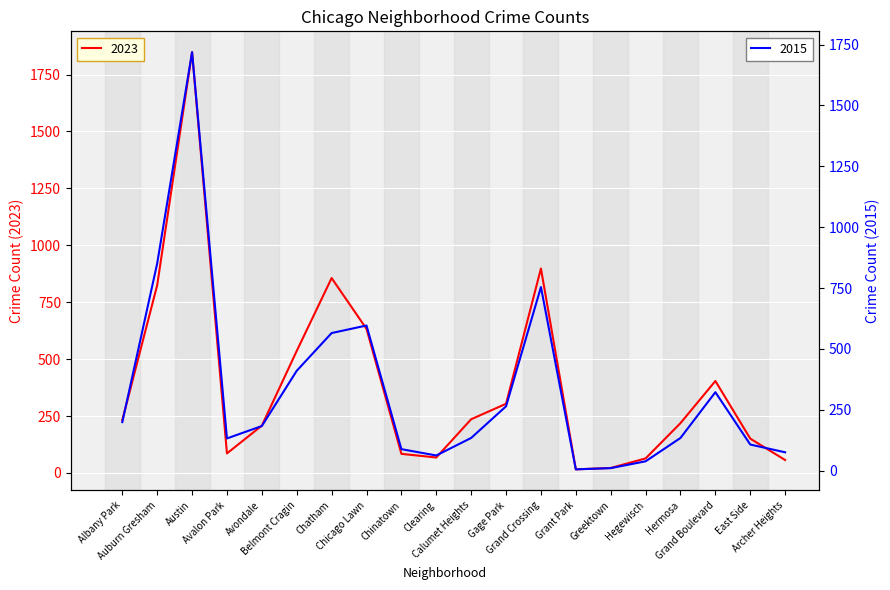

After their last crossing, which series has the higher values: 2023 or 2015?

2015